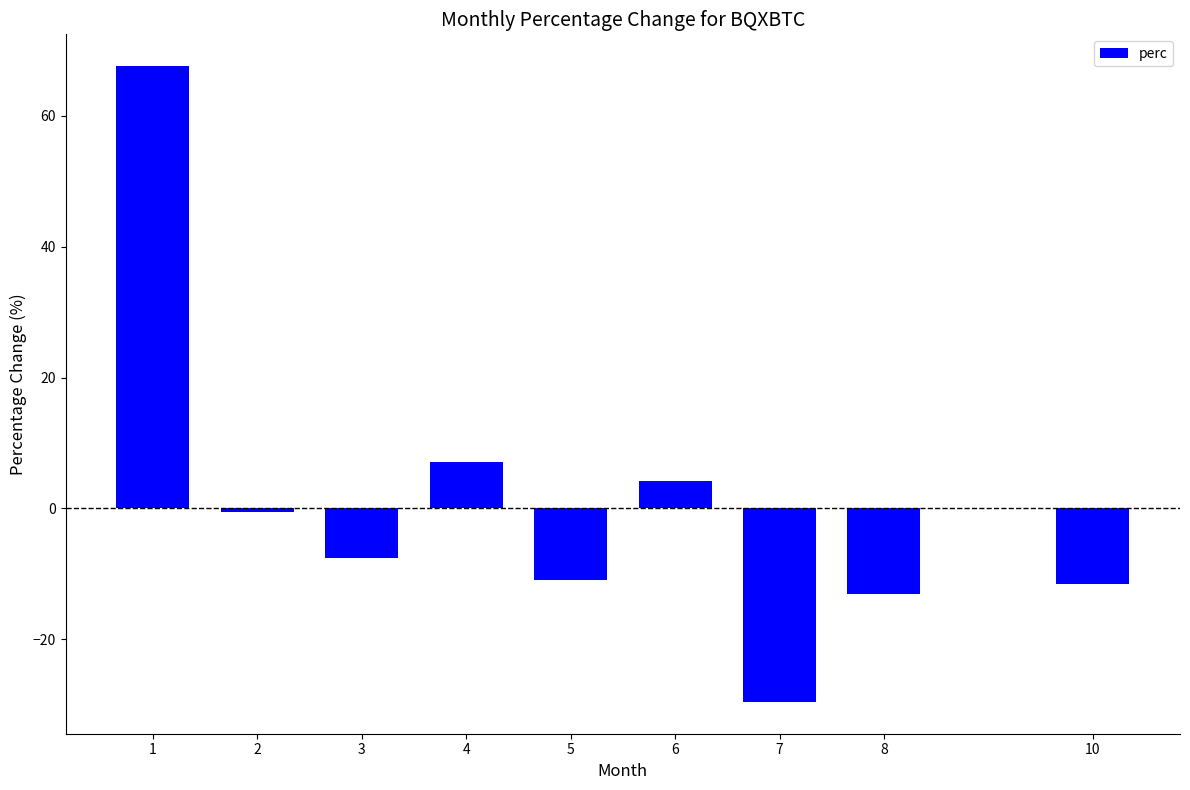

How many distinct data groups are displayed?

1